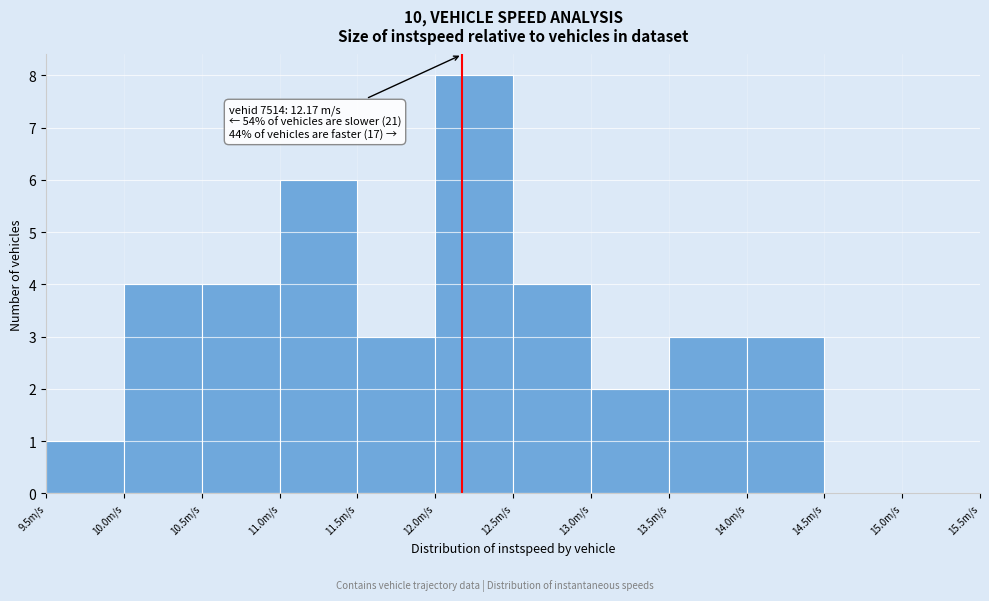

Which range on the x-axis has the tallest bar?

12.0 to 12.5